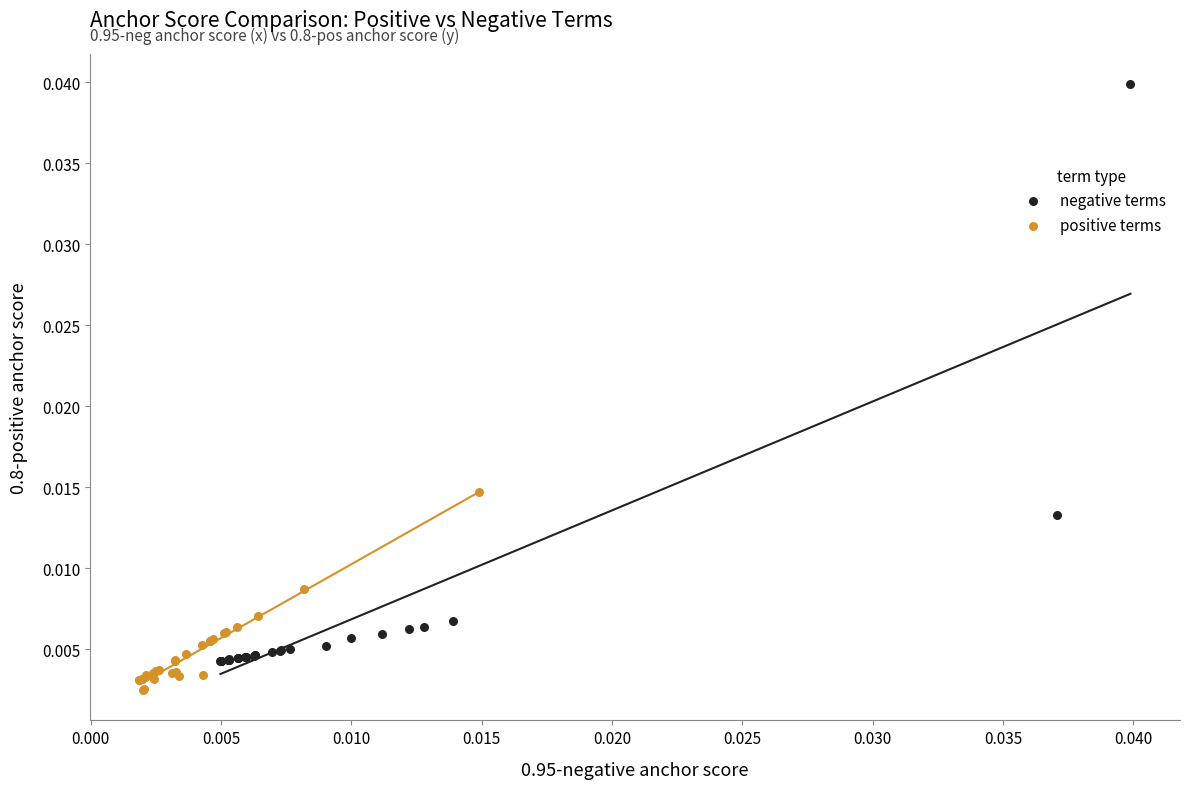

Which series has the widest spread of Y values?

negative terms